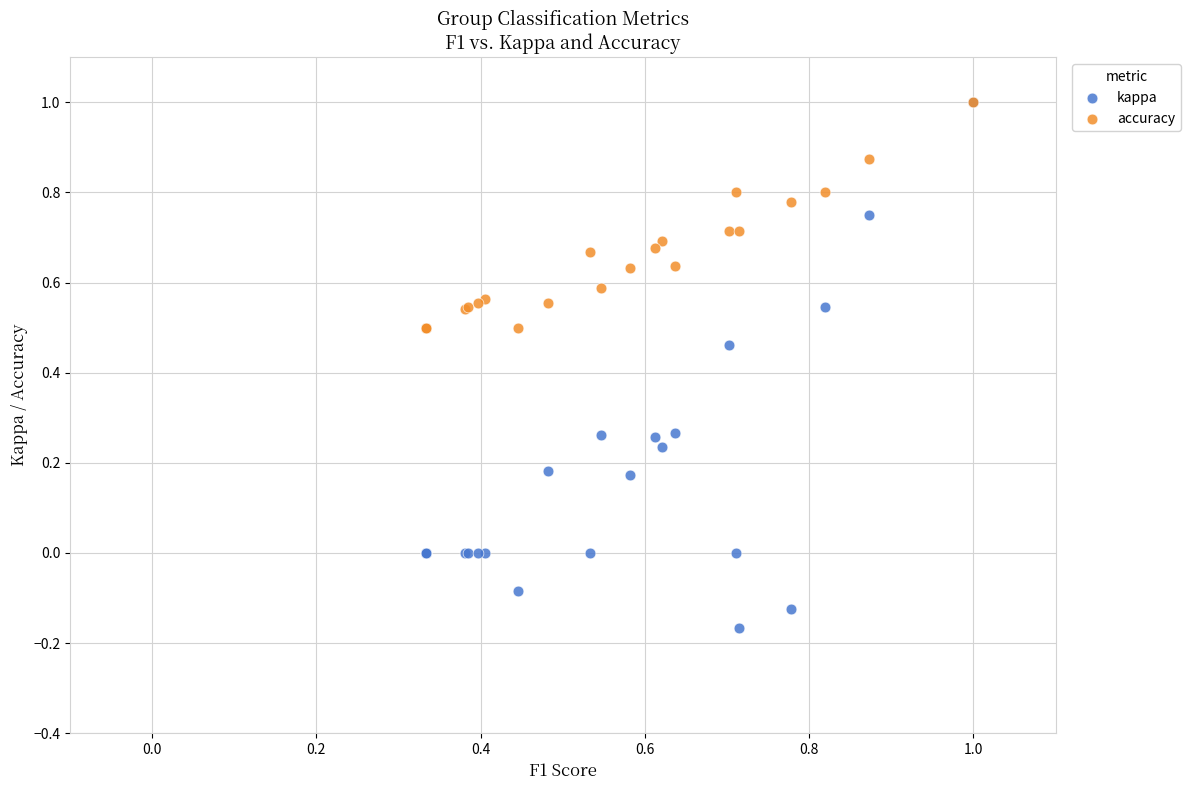

Which series has the largest Y range (max minus min)?

kappa